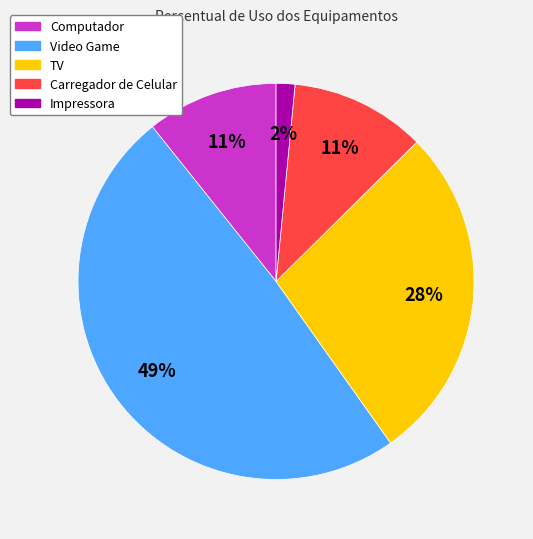

Between TV and Carregador de Celular, which is larger?

TV